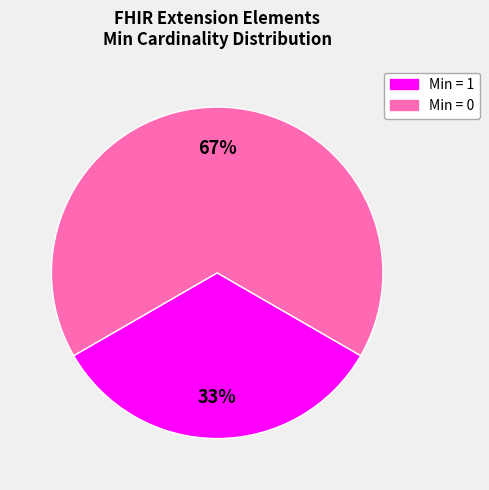

Is there a majority slice in this chart?

Yes